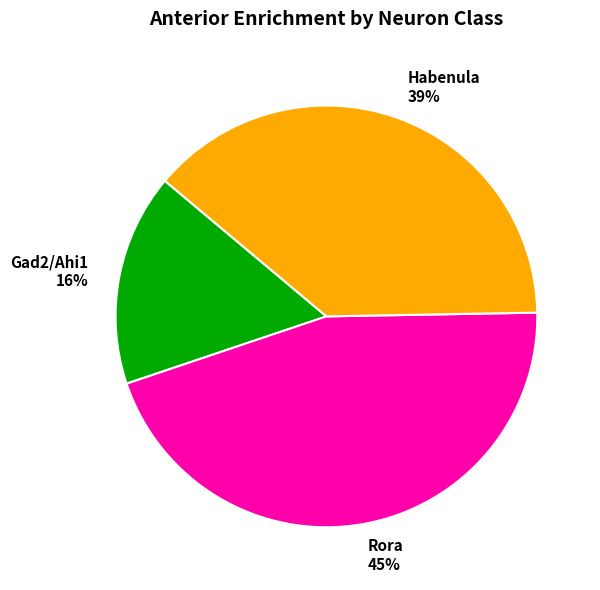

Which has a higher value, Habenula or Gad2/Ahi1?

Habenula